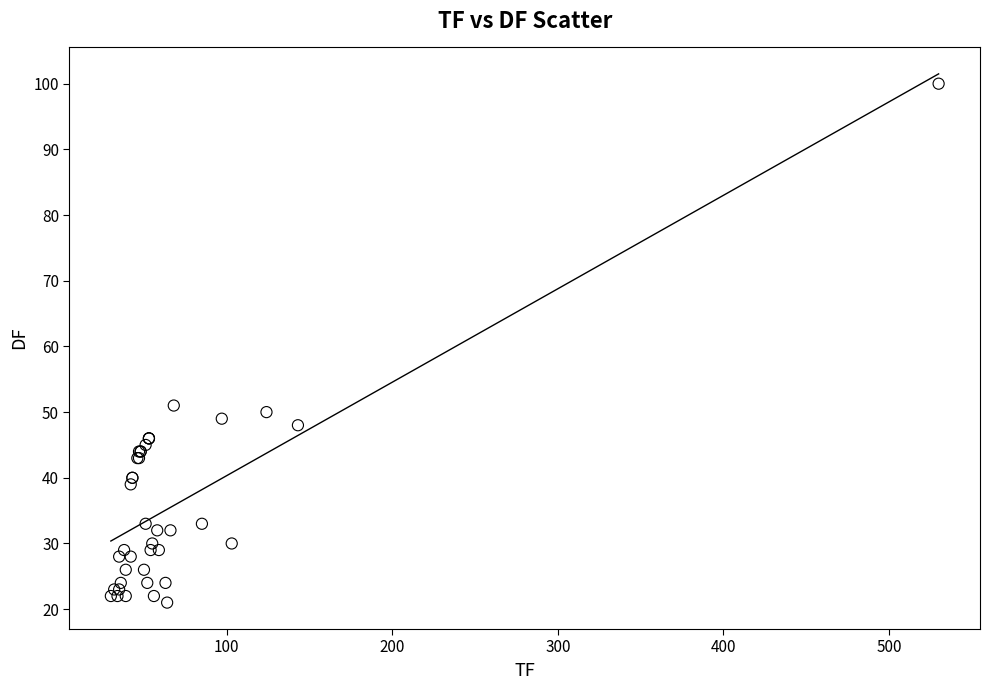

What Y value in the scatter plot is closest to 60?

51